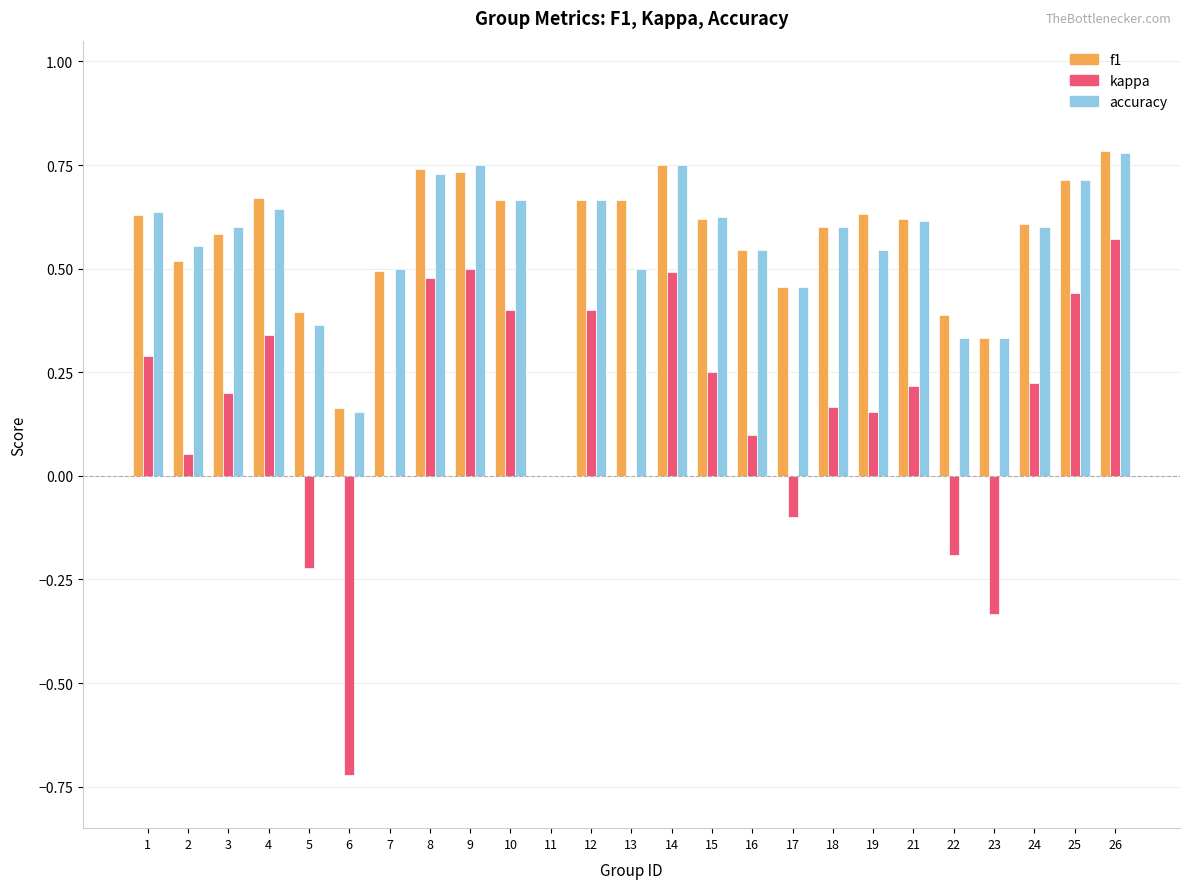

What is the sum of all kappa values?

3.7